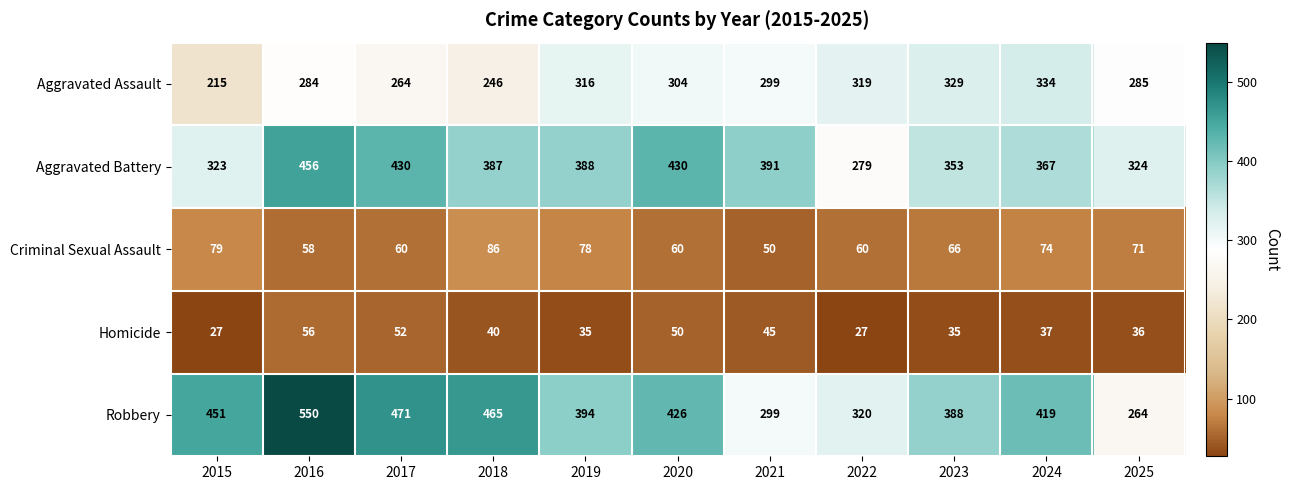

What is the highest value of the Aggravated Assault series?

334